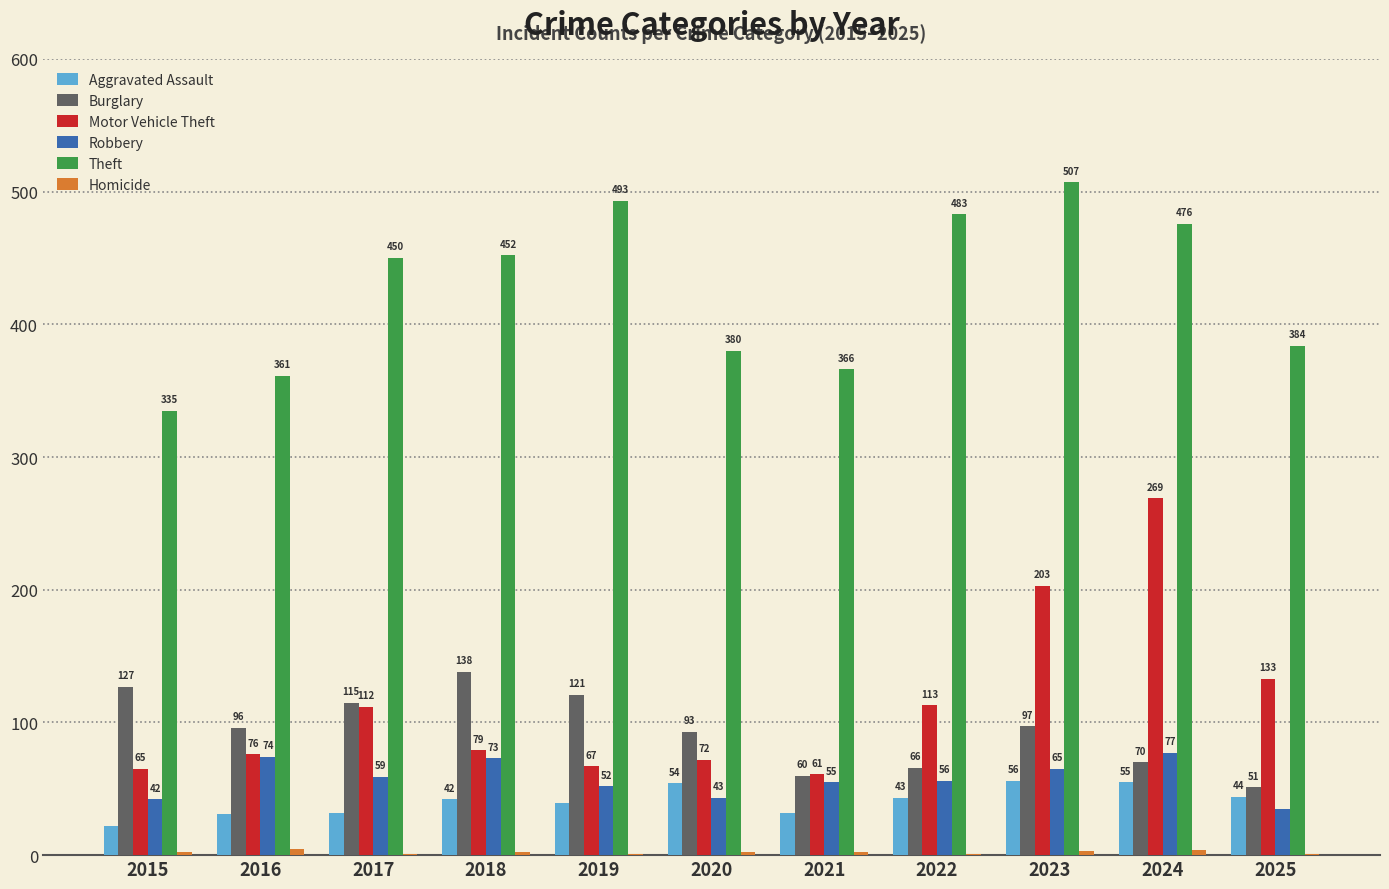

What is the greatest value displayed?

507